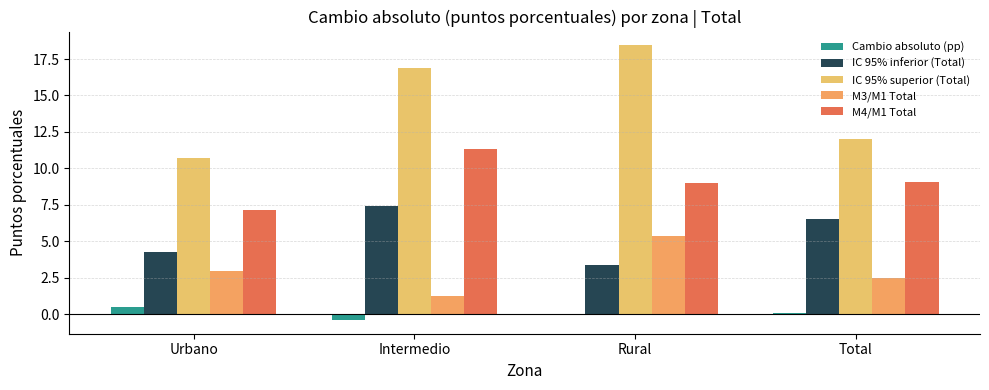

What position from the right is Urbano?

4